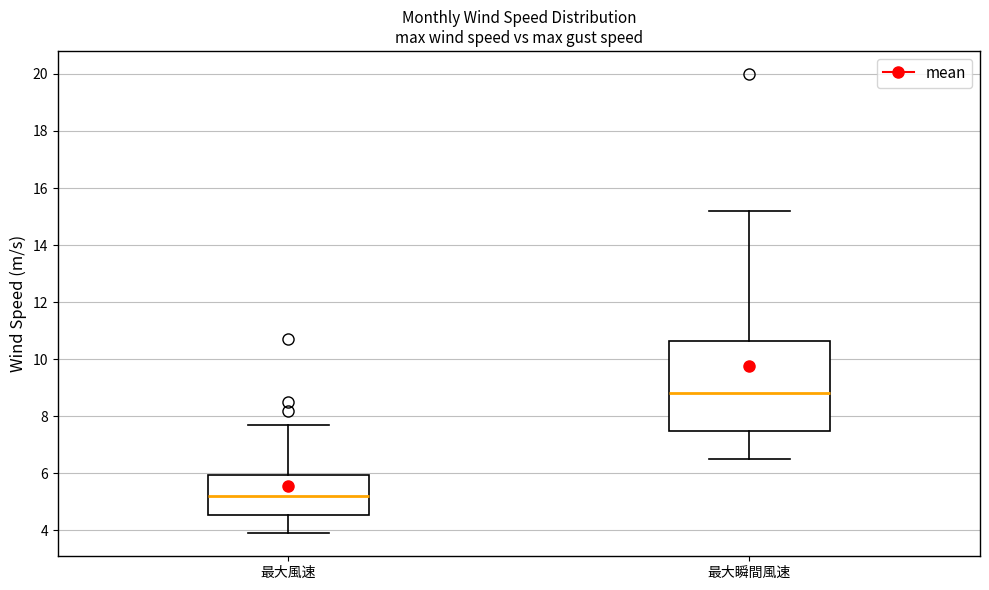

Which box has the lowest median line?

最大風速